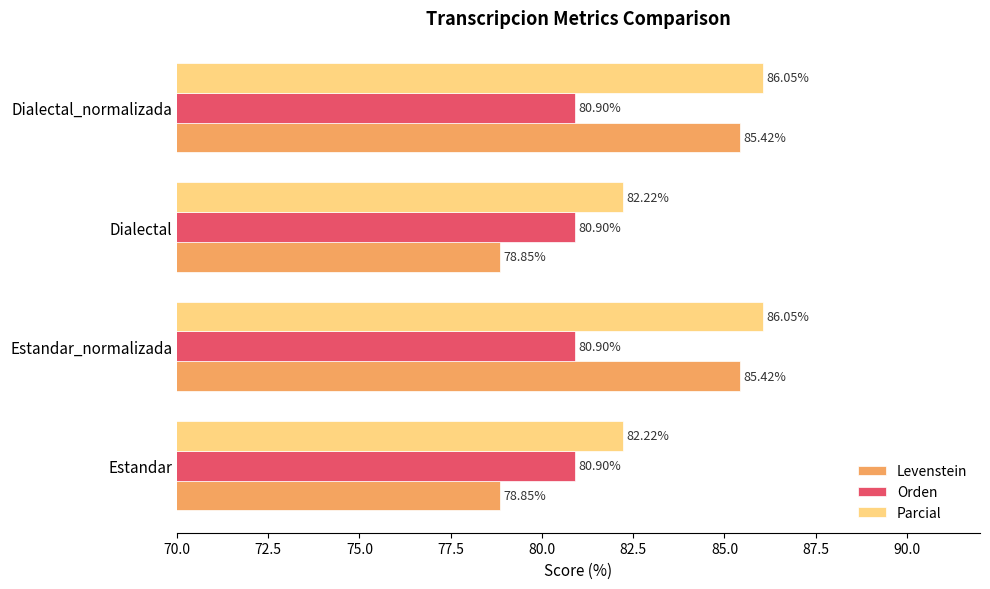

What is the difference between the highest and lowest values at Estandar_normalizada?

5.1